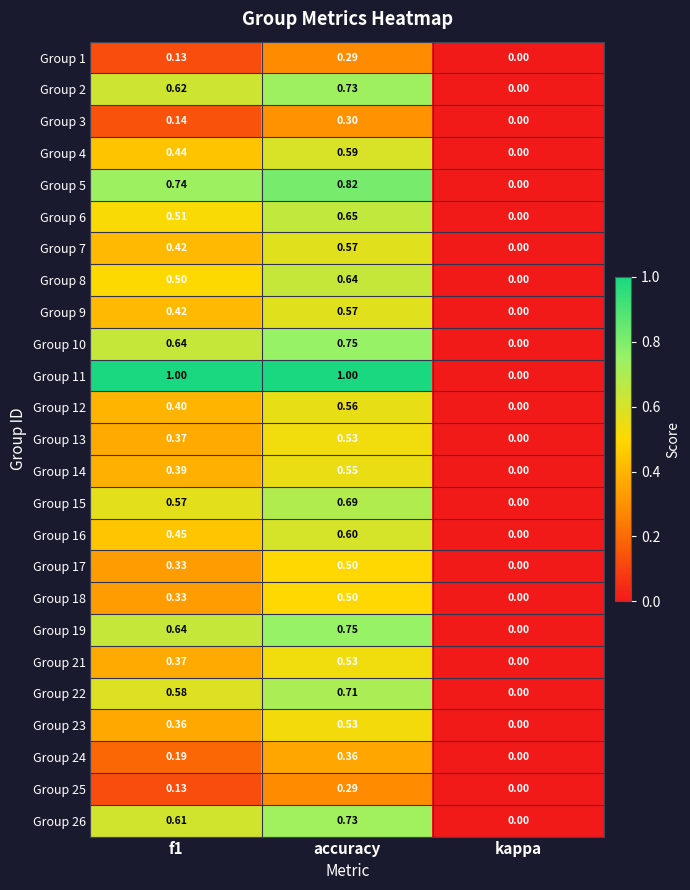

At which category is the sum across all series the highest?

accuracy